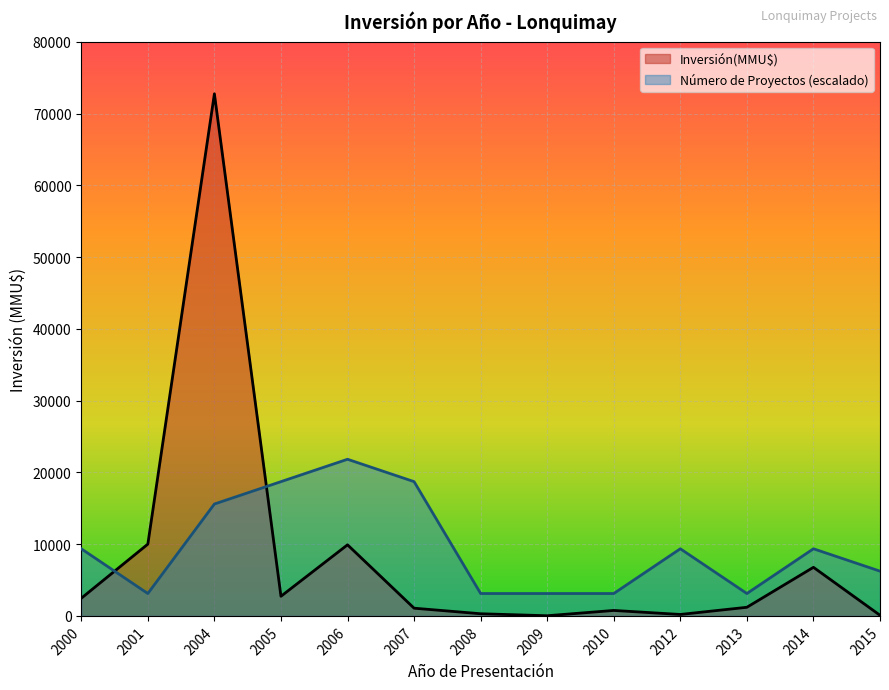

How many lines are shown in the chart?

2